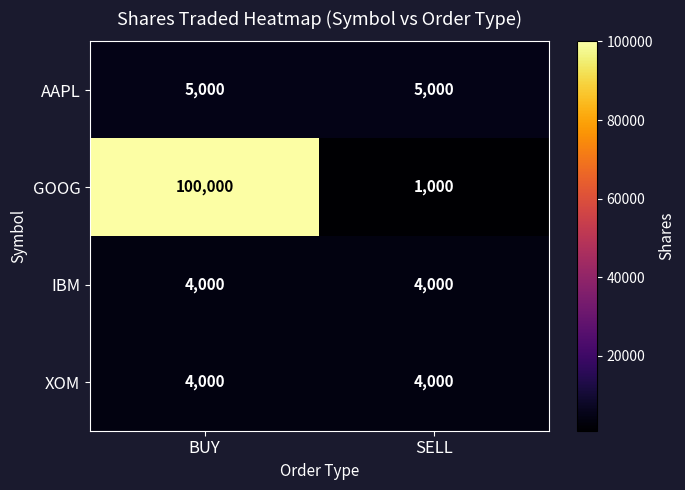

What is the total value across all series at BUY?

113000